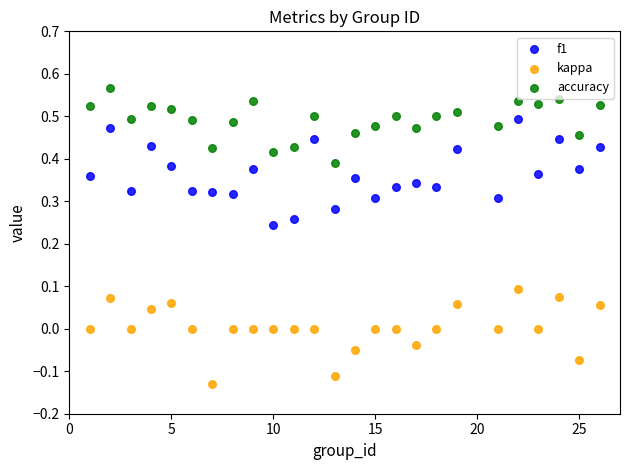

What are all the series names shown in the legend?

f1, kappa, accuracy